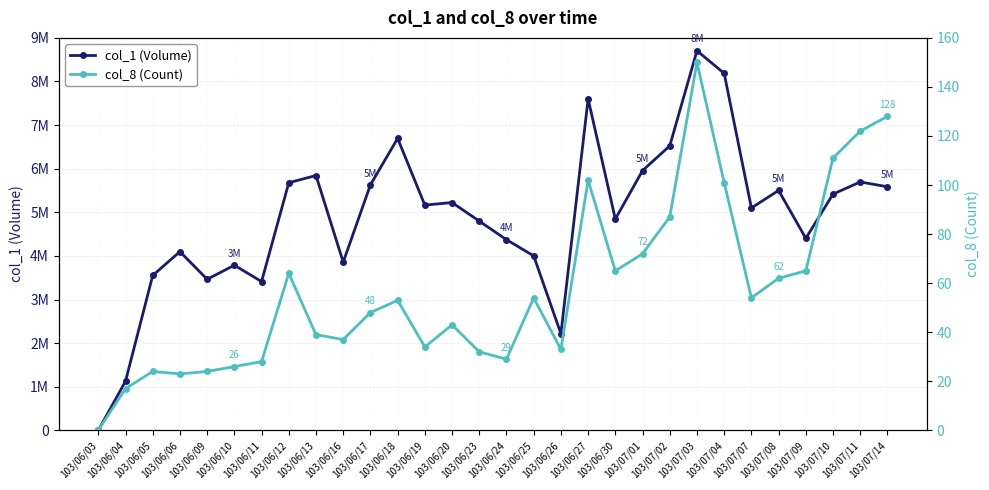

At how many categories does at least one series exceed 7500434?

3